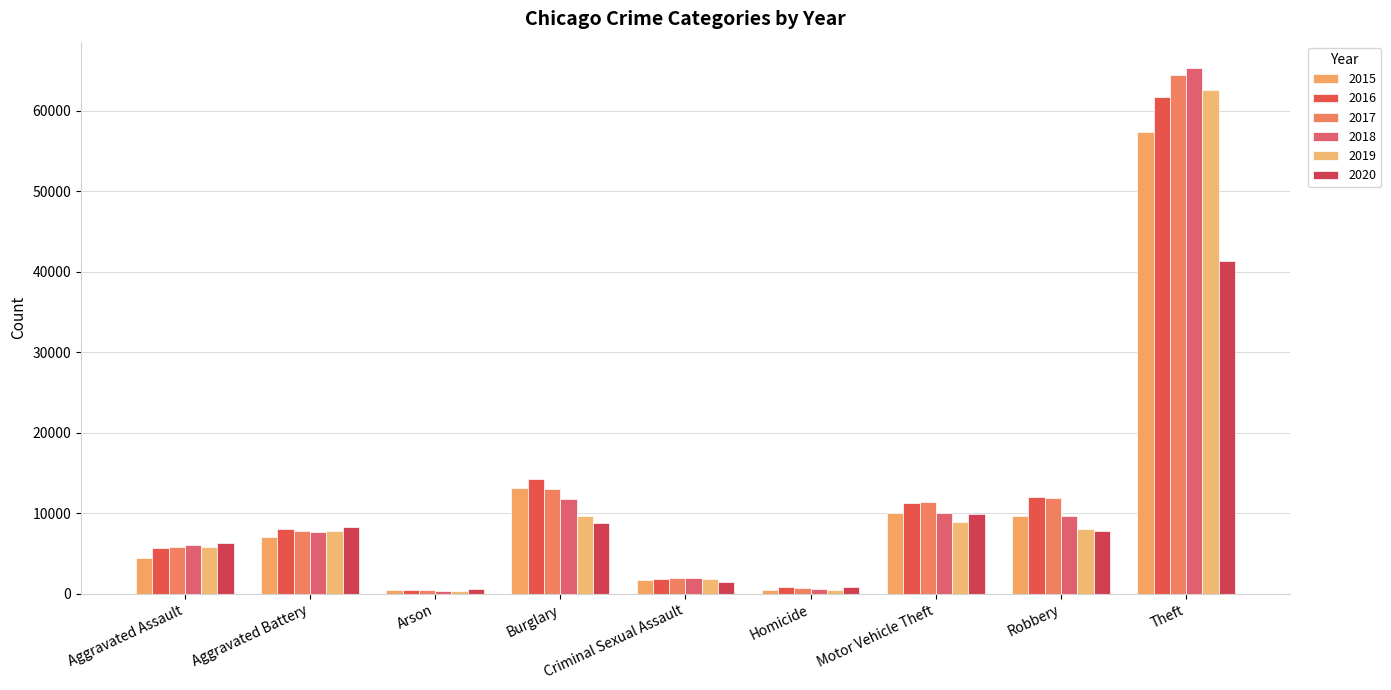

How many bars are there in each group?

6